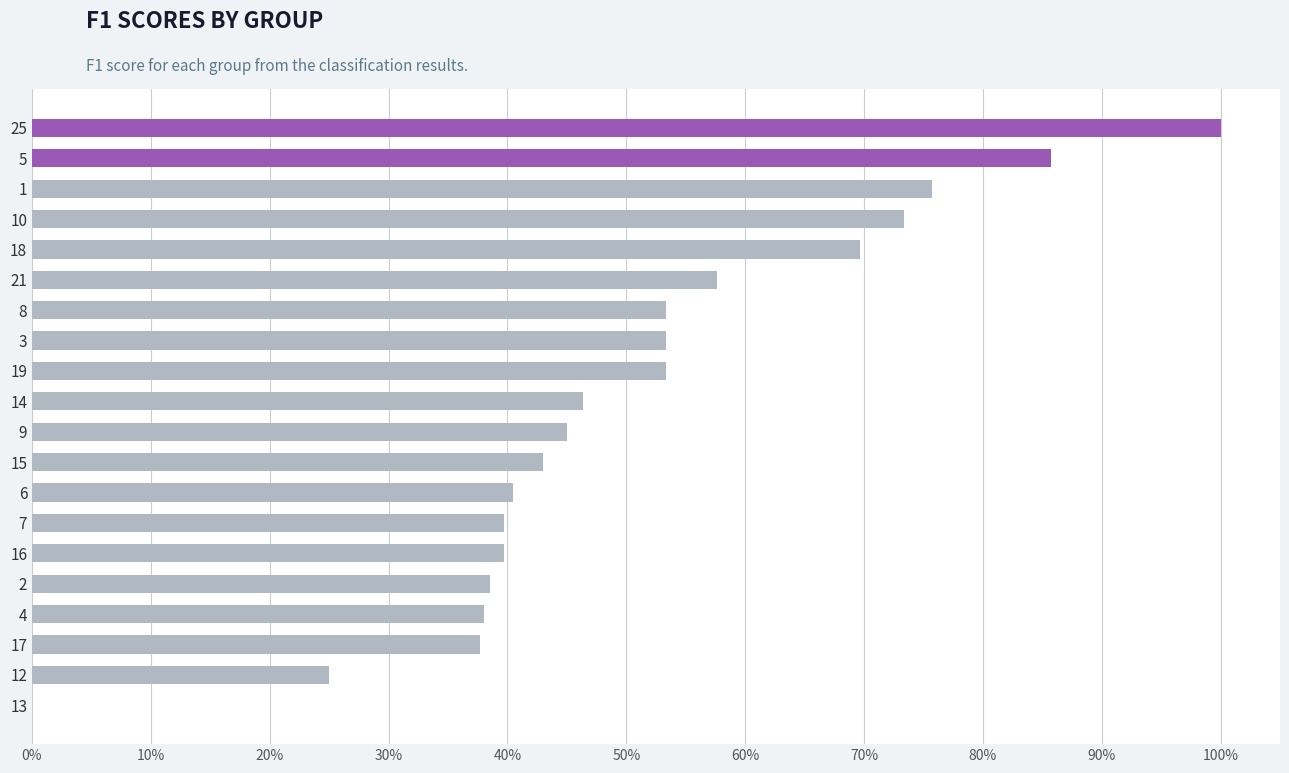

Are the bars horizontal?

Yes